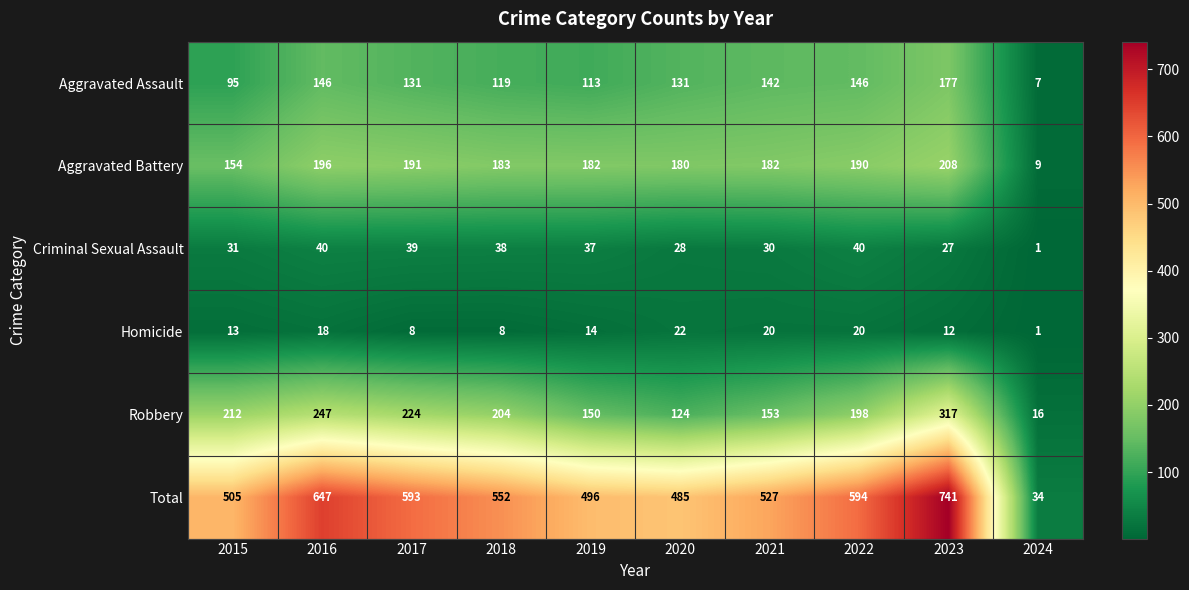

True or false: Robbery has a value of 192 at 2023.

False